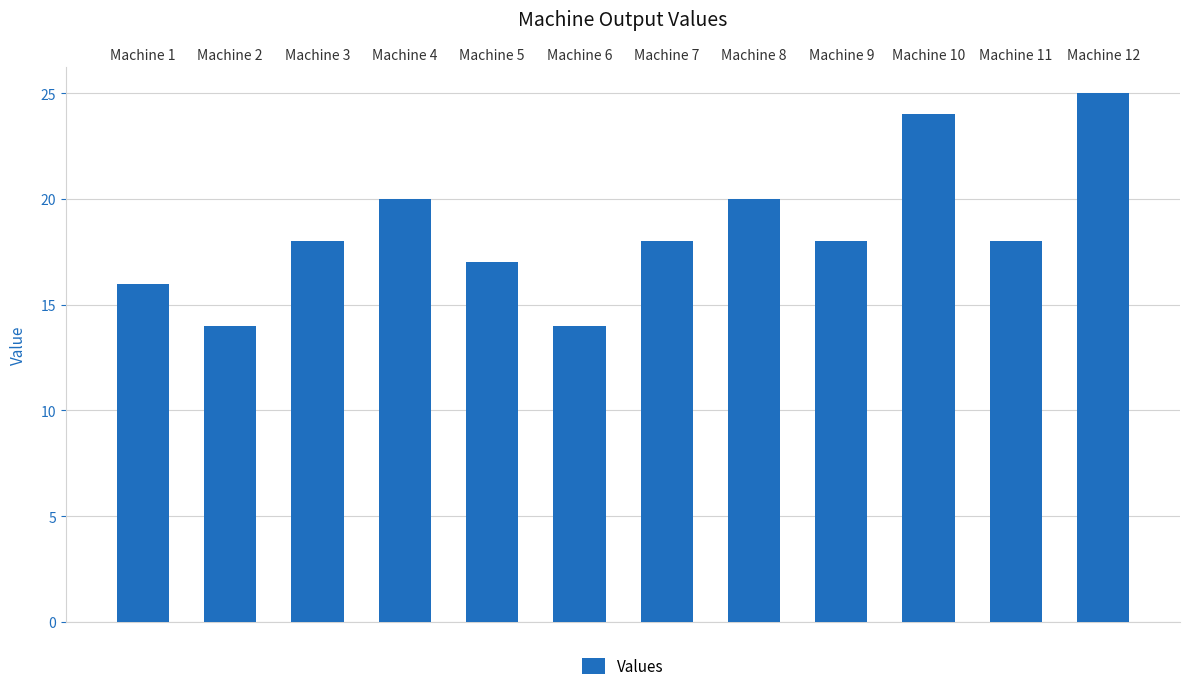

What is the value of the 2nd bar from the left?

14